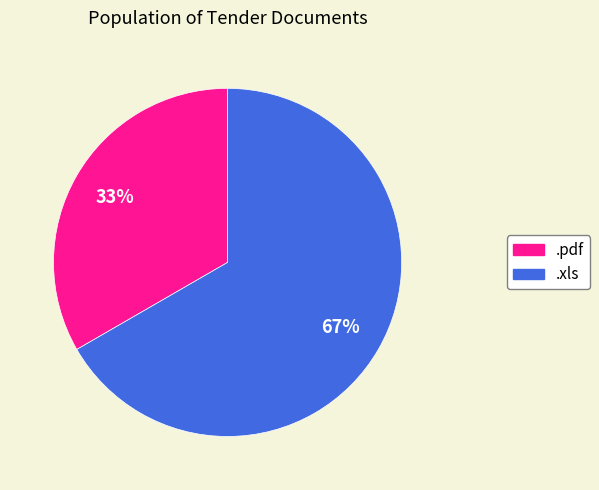

Is it true that .pdf is 21% of the pie?

False